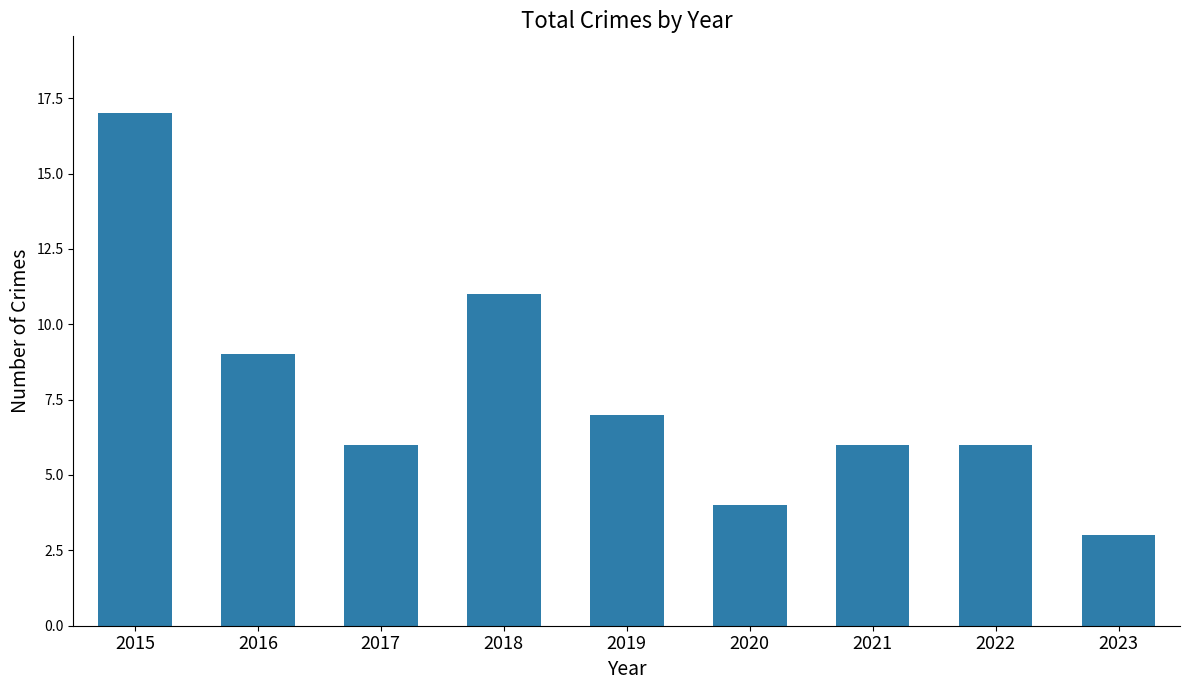

How many data points does each series have?

9